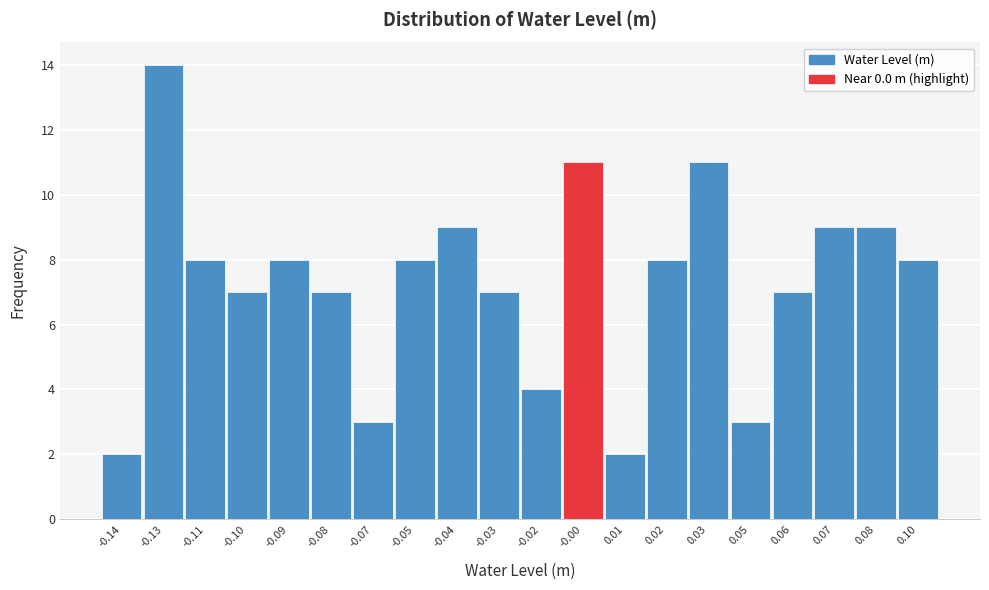

Reading right to left, what are all the values shown in this chart?

0.10=8	0.08=9	0.07=9	0.06=7	0.05=3	0.03=11	0.02=8	0.01=2	-0.00=11	-0.02=4	-0.03=7	-0.04=9	-0.05=8	-0.07=3	-0.08=7	-0.09=8	-0.10=7	-0.11=8	-0.13=14	-0.14=2